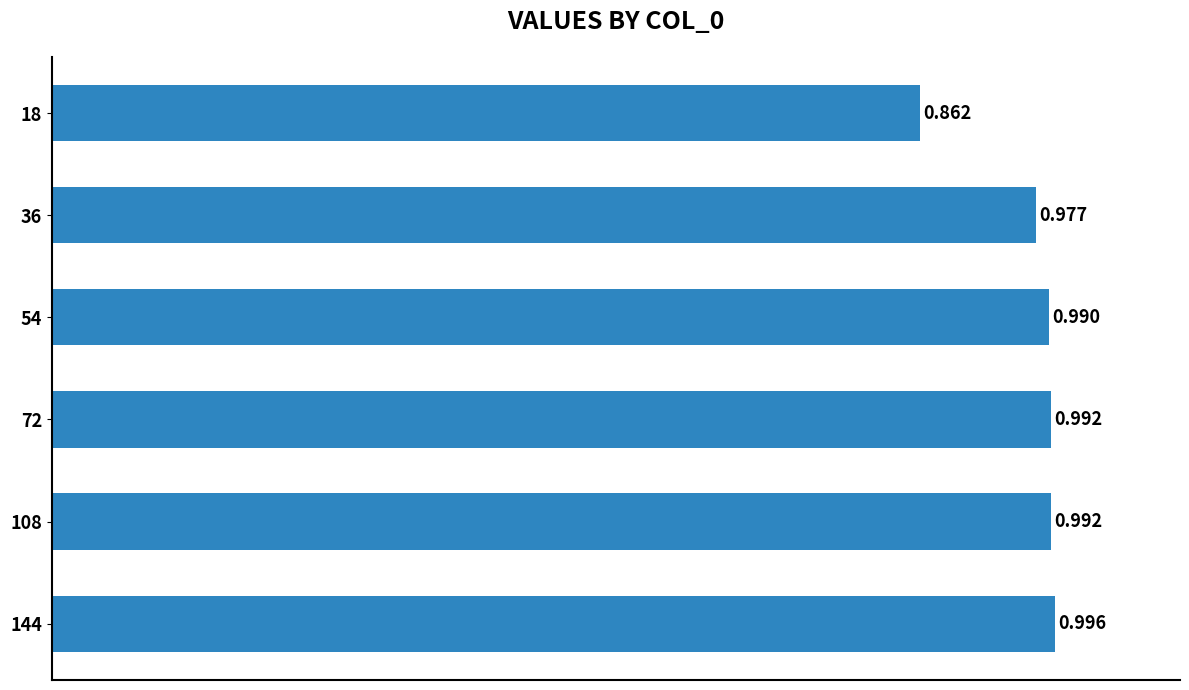

Rank the categories by value from lowest to highest.

18, 36, 54, 72, 108, 144